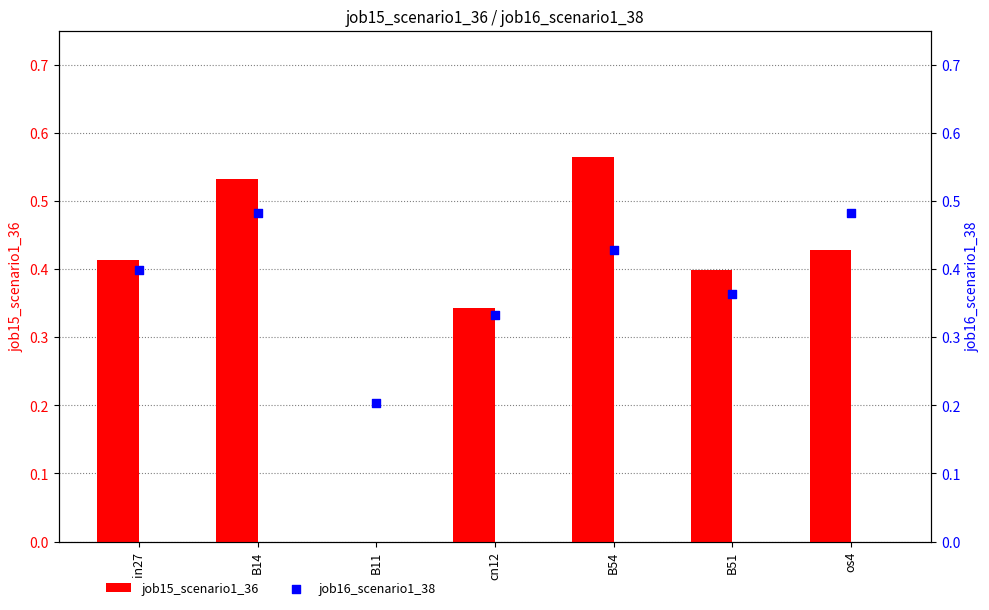

What are all the series names shown in the legend?

job15_scenario1_36, job16_scenario1_38